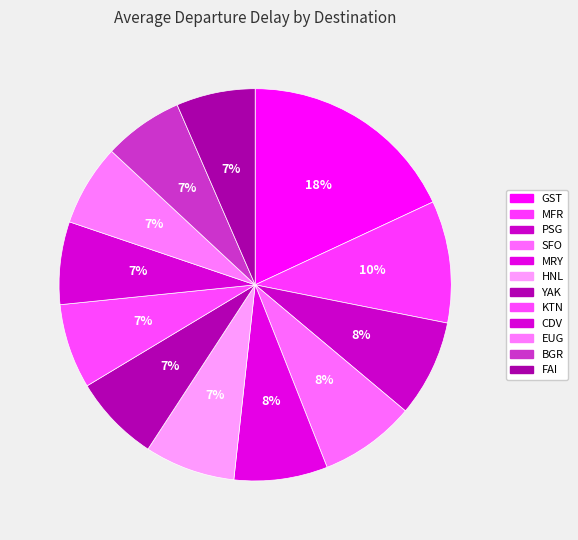

True or false: CDV accounts for 7% of the total.

True